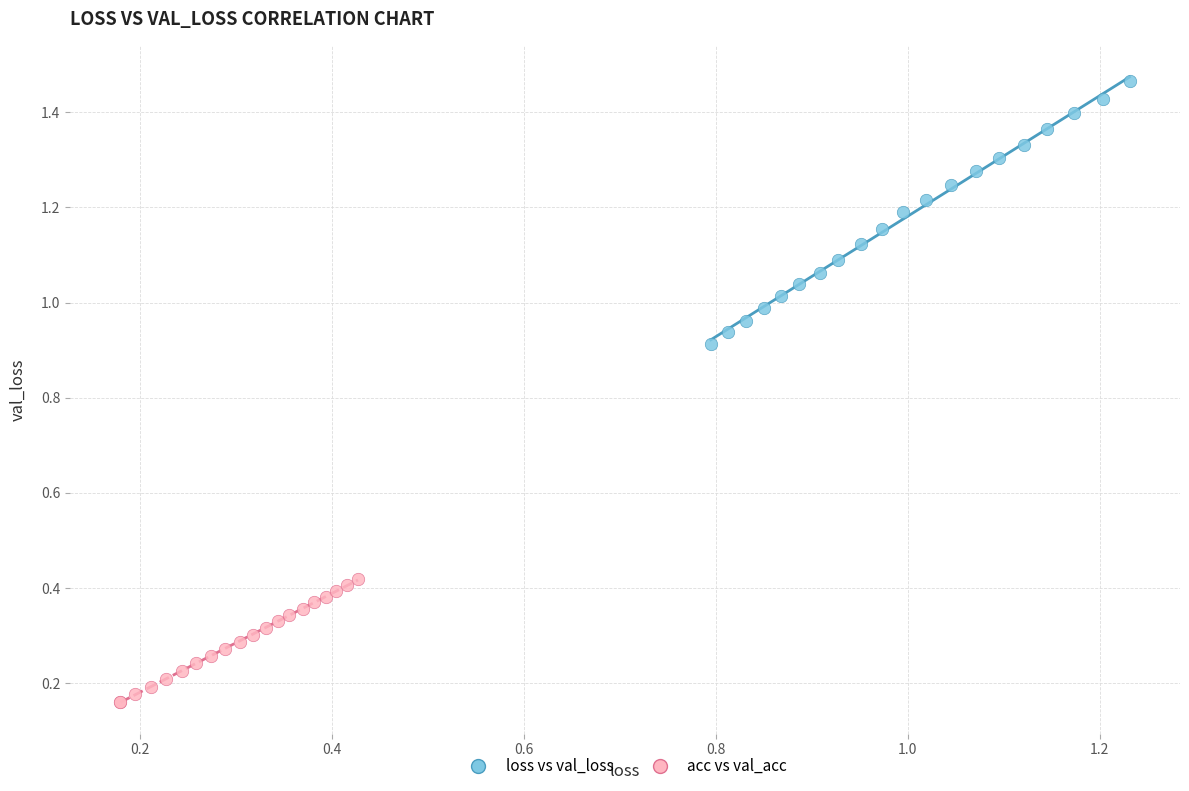

Which series reaches the minimum Y coordinate?

acc vs val_acc